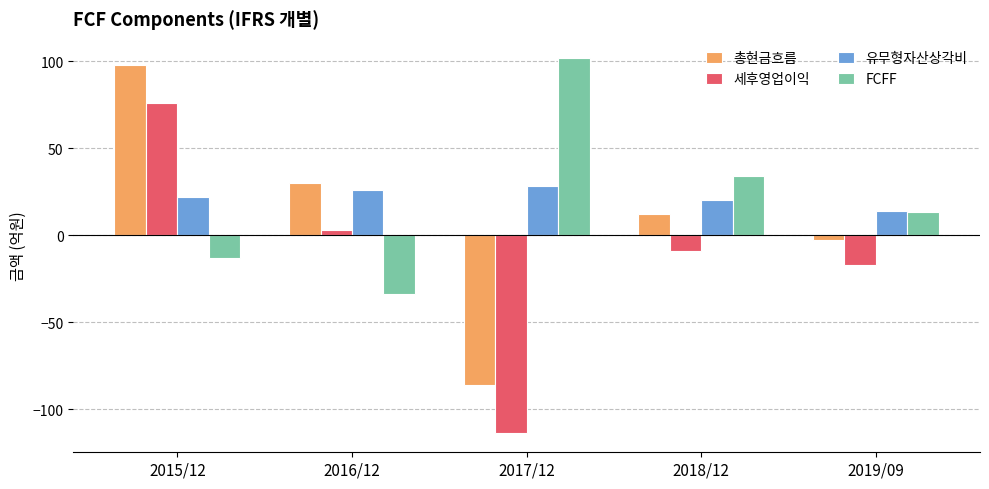

Reading left to right, list all the values displayed in this chart.

총현금흐름: 2015/12=98	2016/12=30	2017/12=-86	2018/12=12	2019/09=-3
세후영업이익: 2015/12=76	2016/12=3	2017/12=-114	2018/12=-9	2019/09=-17
유무형자산상각비: 2015/12=22	2016/12=26	2017/12=28	2018/12=20	2019/09=14
FCFF: 2015/12=-13	2016/12=-34	2017/12=102	2018/12=34	2019/09=13